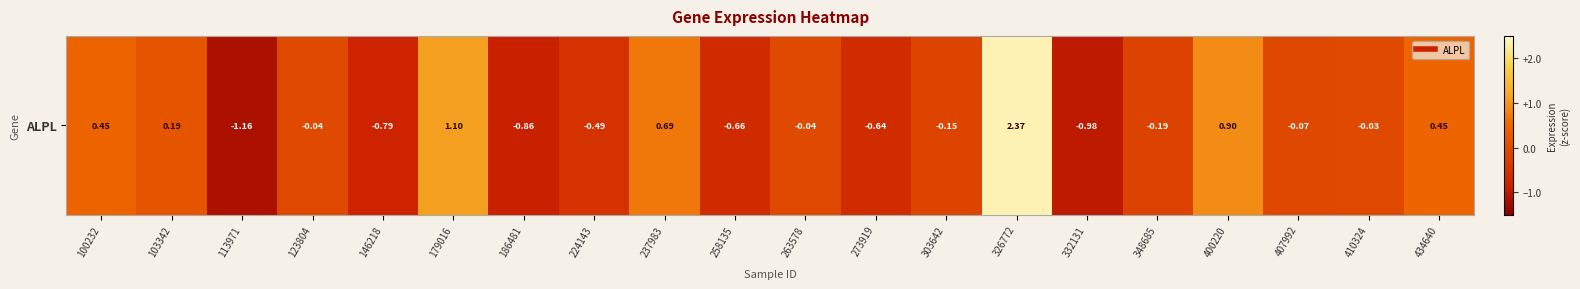

True or false: the data shows 0.5 at 400220.

False